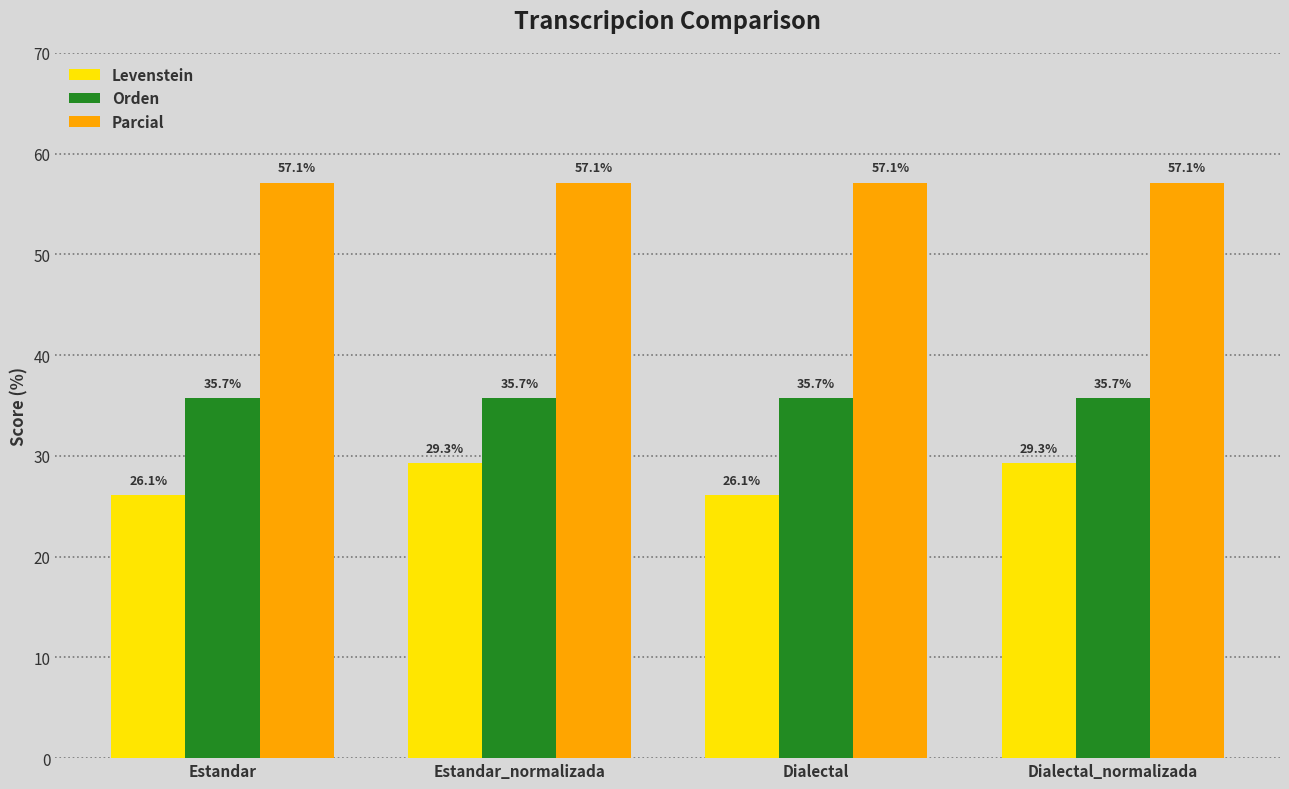

What is the value of the Levenstein bar at the 2nd from the left?

29.3